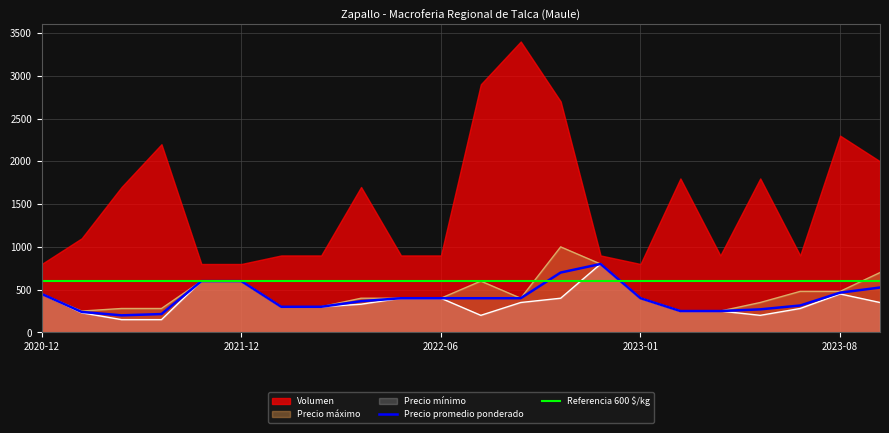

What is the maximum value for Precio máximo?

1000